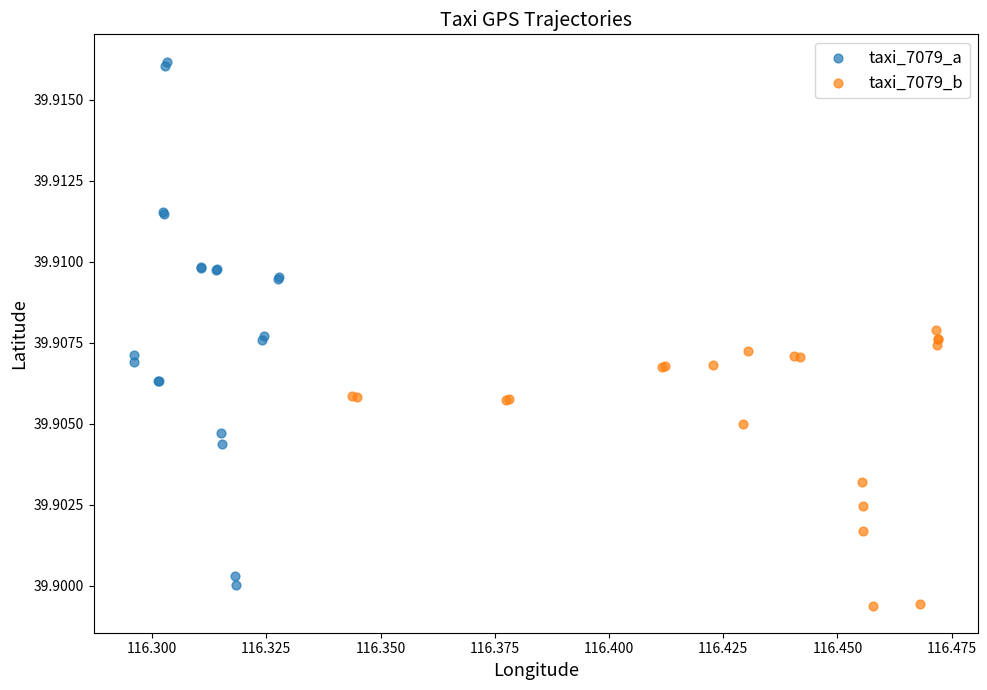

Which series has the widest spread of Y values?

taxi_7079_a